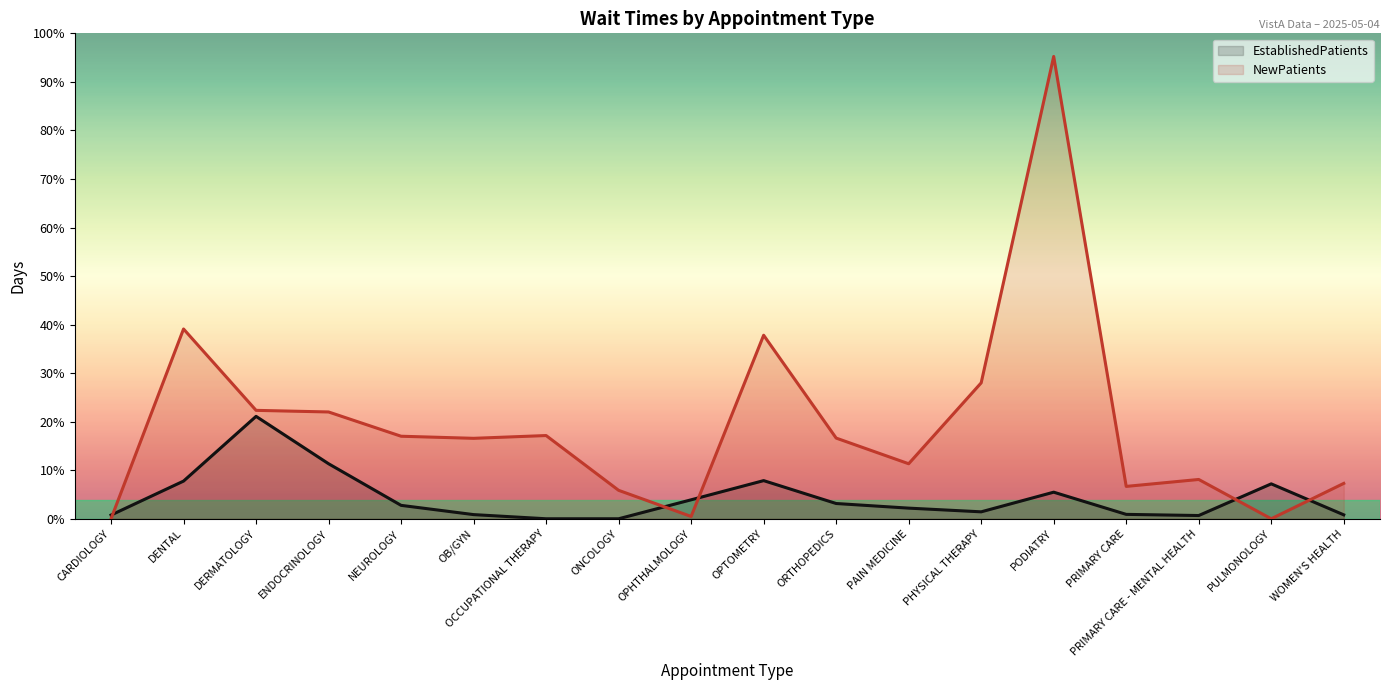

Read the EstablishedPatients value at PRIMARY CARE - MENTAL HEALTH.

1.4